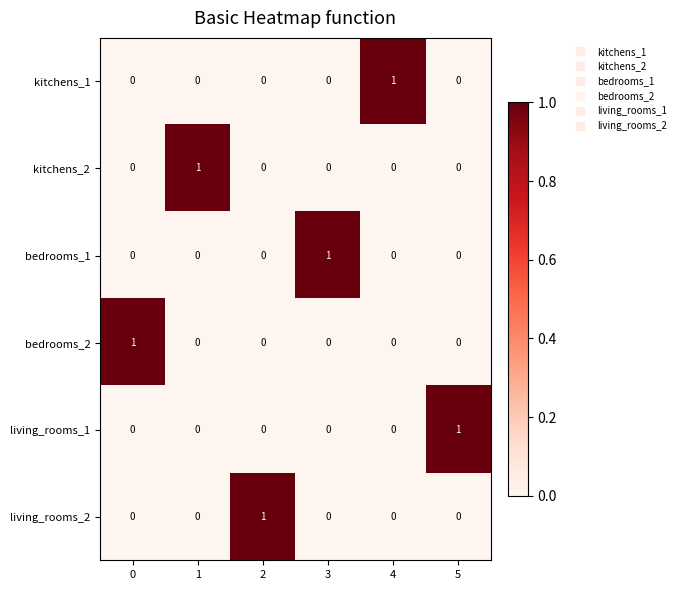

The value of living_rooms_1 at 0 is 1. True or false?

False